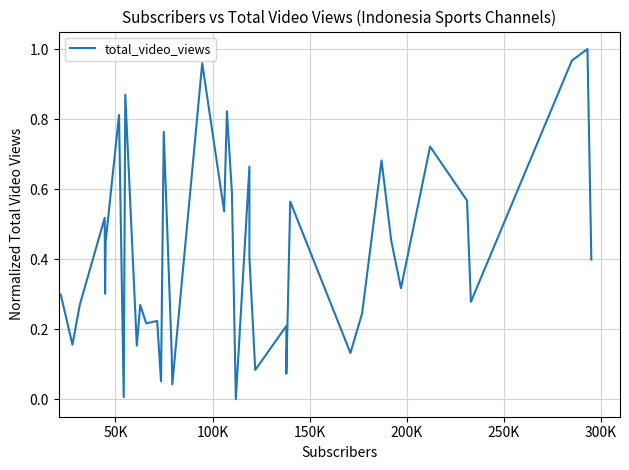

How many interior local valleys (lower than both neighbors) does the data have?

14